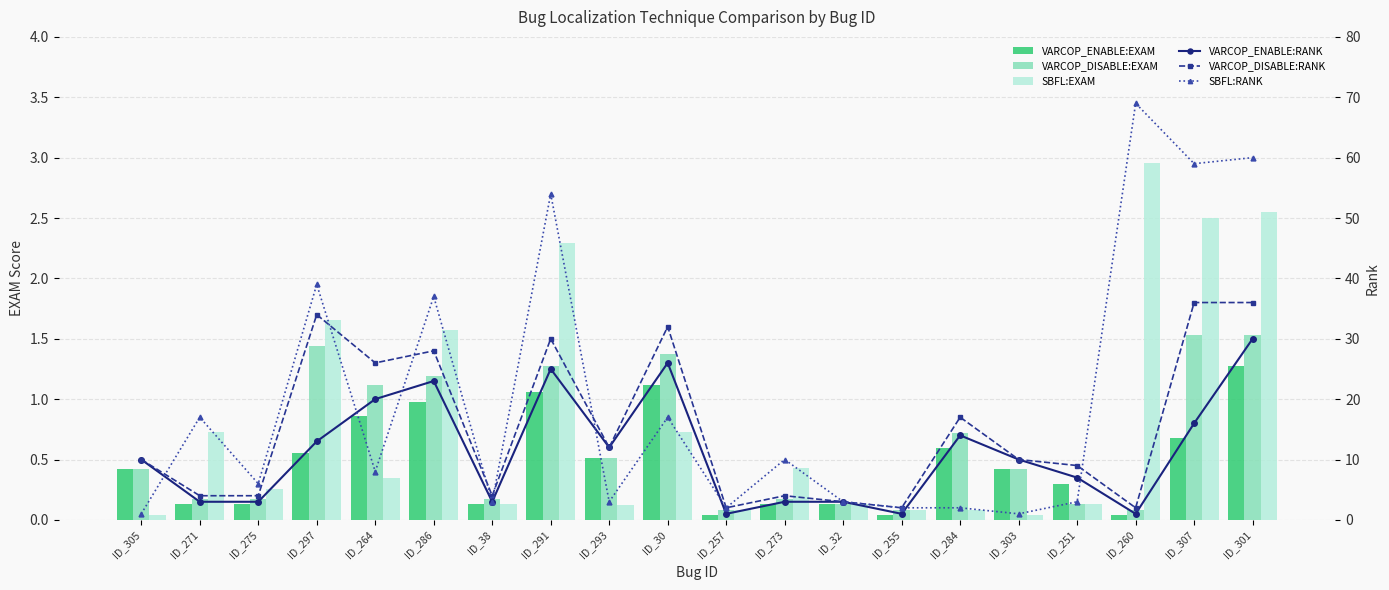

What value does the VARCOP_DISABLE:RANK series have at ID_284?

17.0